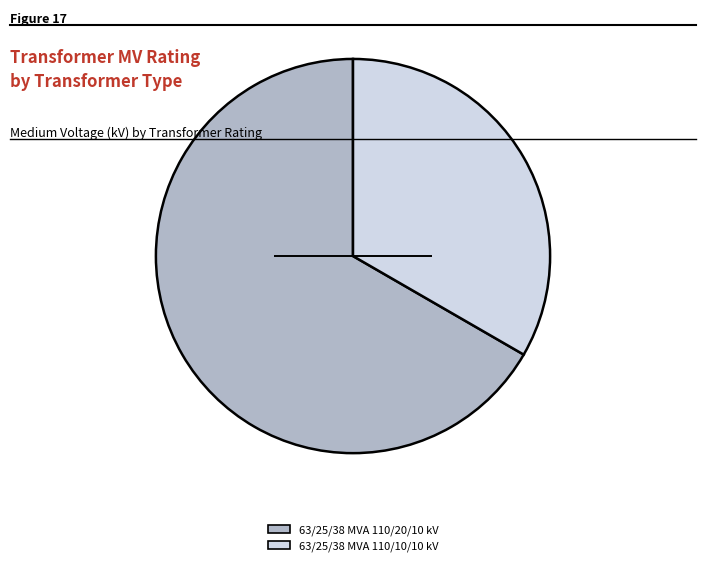

Combined, do 63/25/38 MVA 110/20/10 kV and 63/25/38 MVA 110/10/10 kV account for over 50%?

Yes